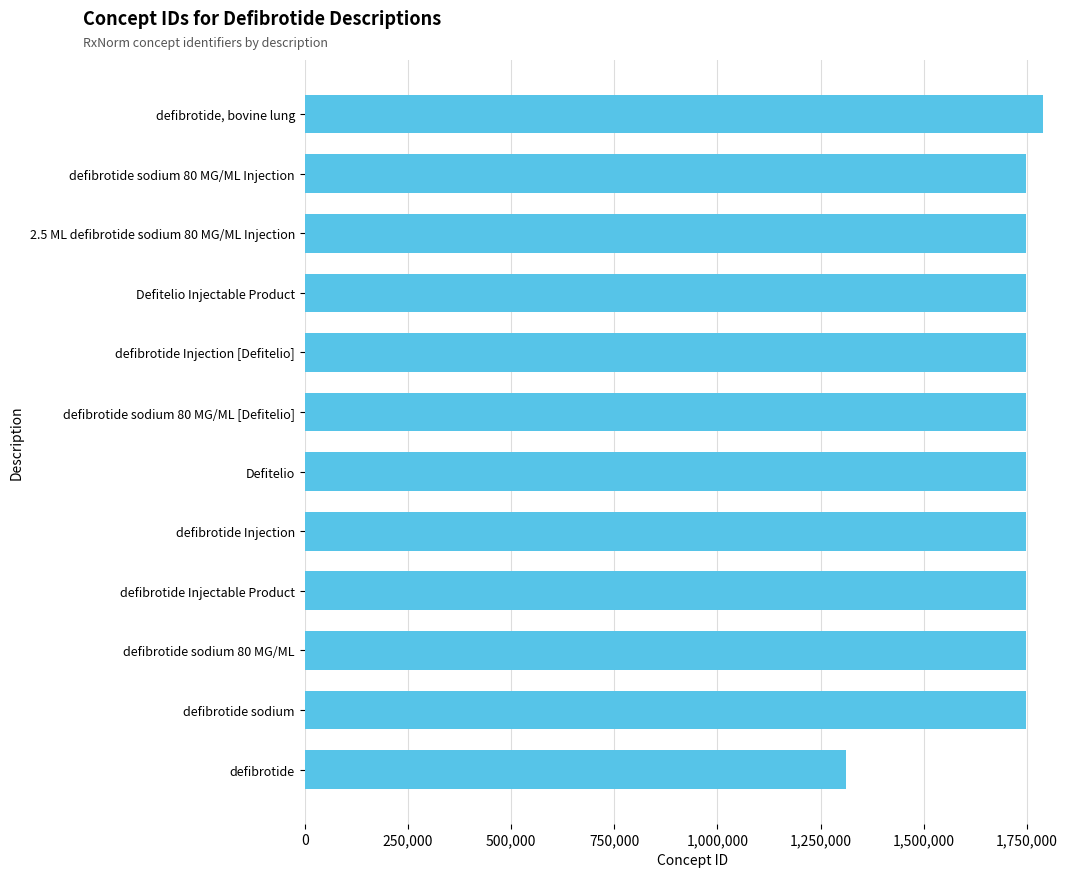

What is the difference between the maximum and minimum values?

477857